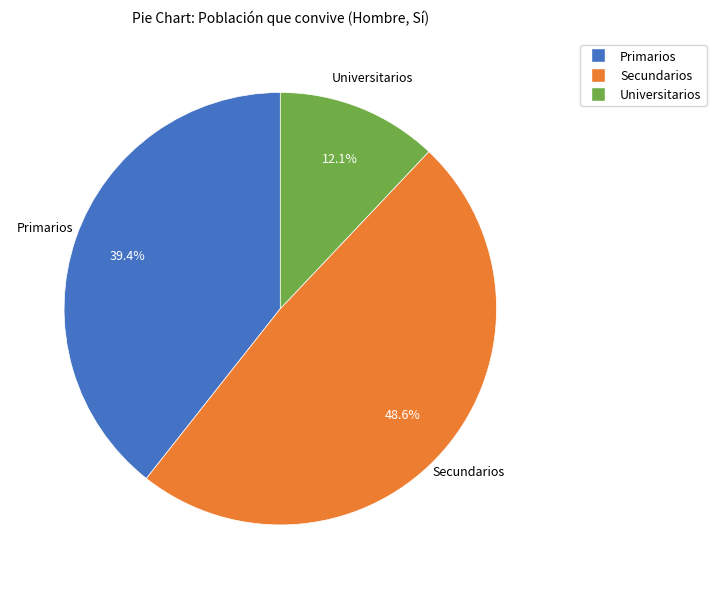

Between Universitarios and Secundarios, which is larger?

Secundarios